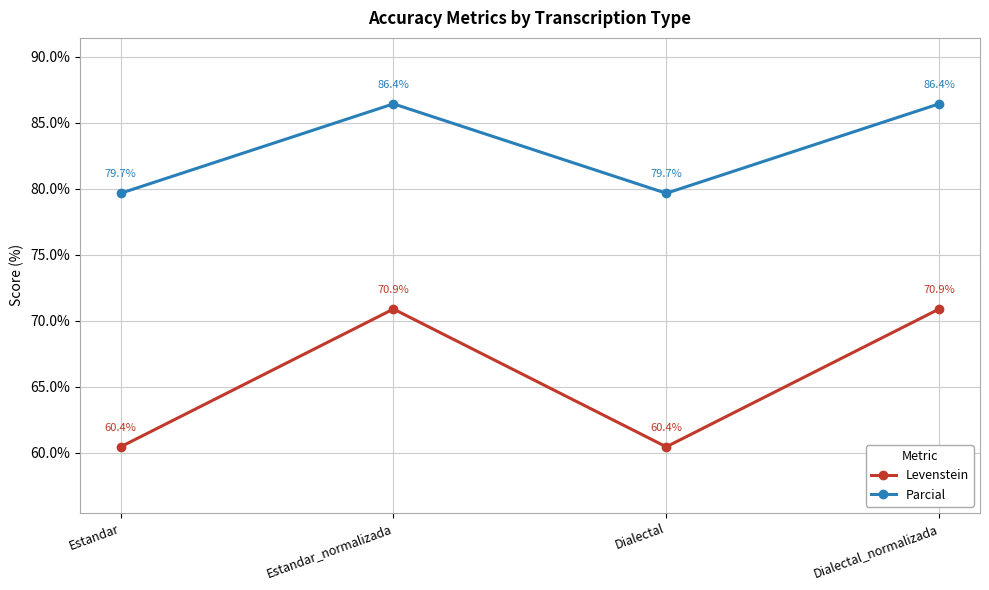

What is the label of the 3rd point from the left?

Dialectal